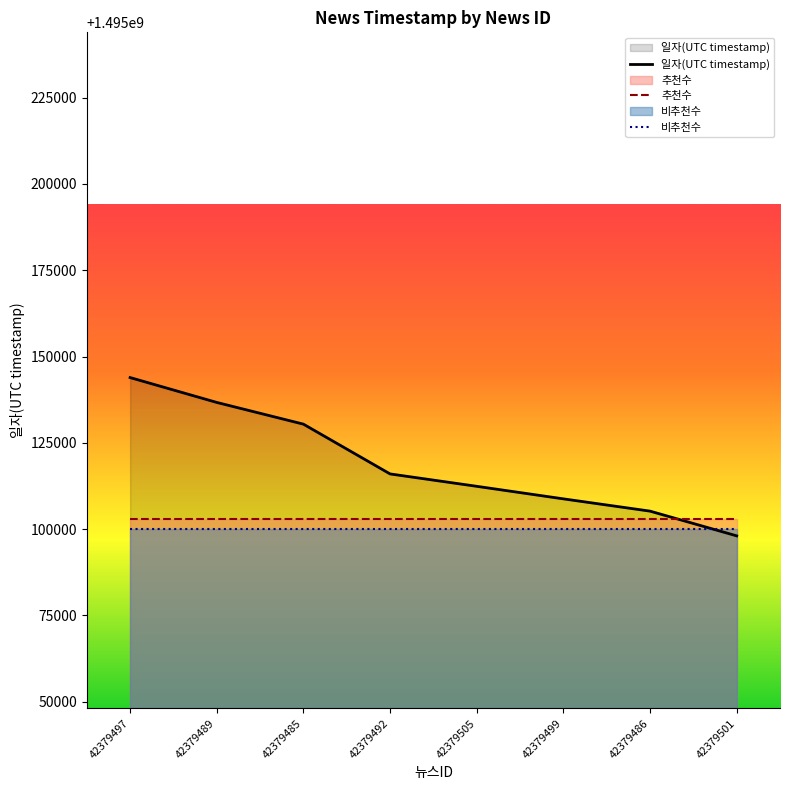

At which label does 추천수 reach its peak?

42379497